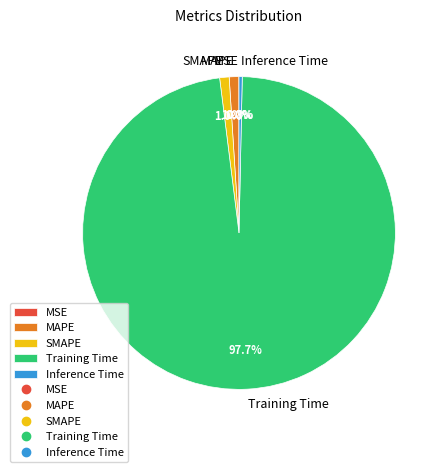

Does Training Time account for over 50% of the chart?

Yes